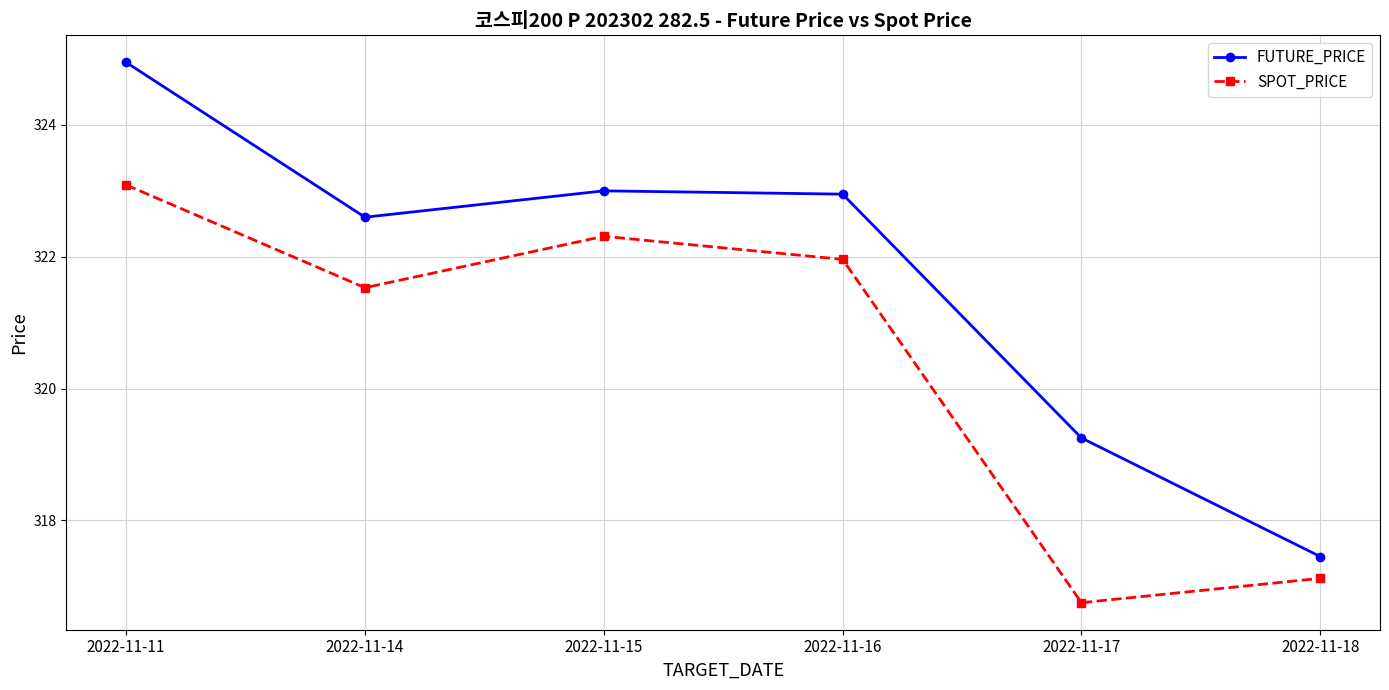

At which category does the chart reach its peak across all series?

2022-11-11